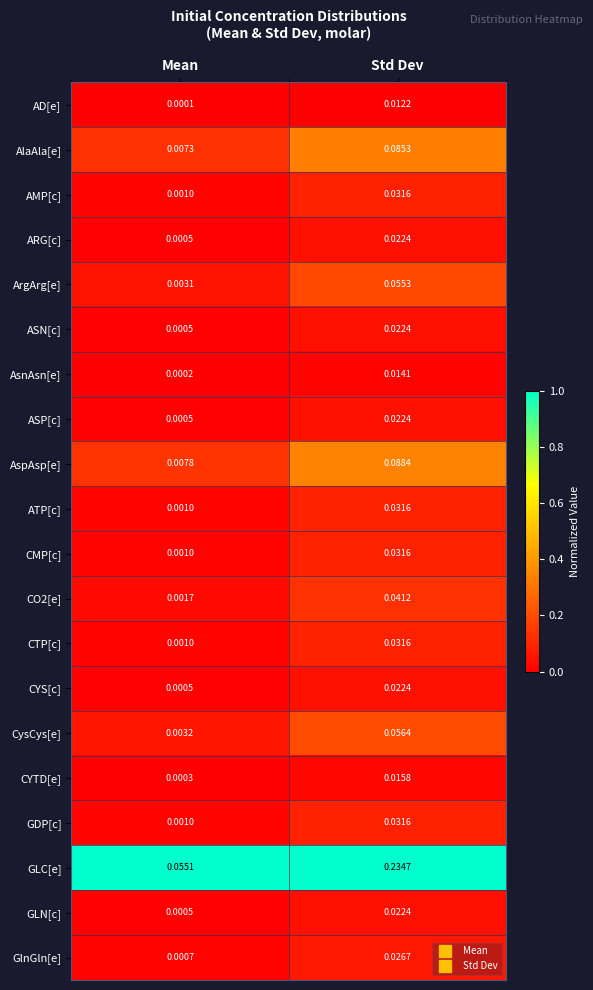

At which category is the sum across all series the highest?

Std Dev